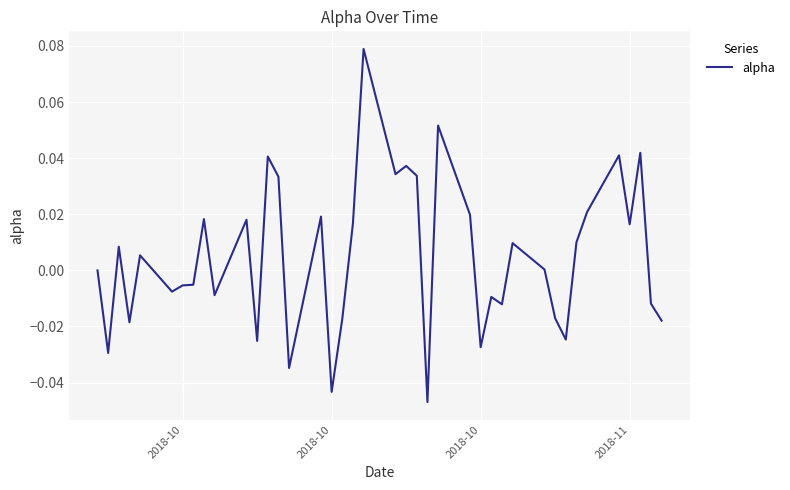

What is the difference between the maximum and minimum values?

0.1